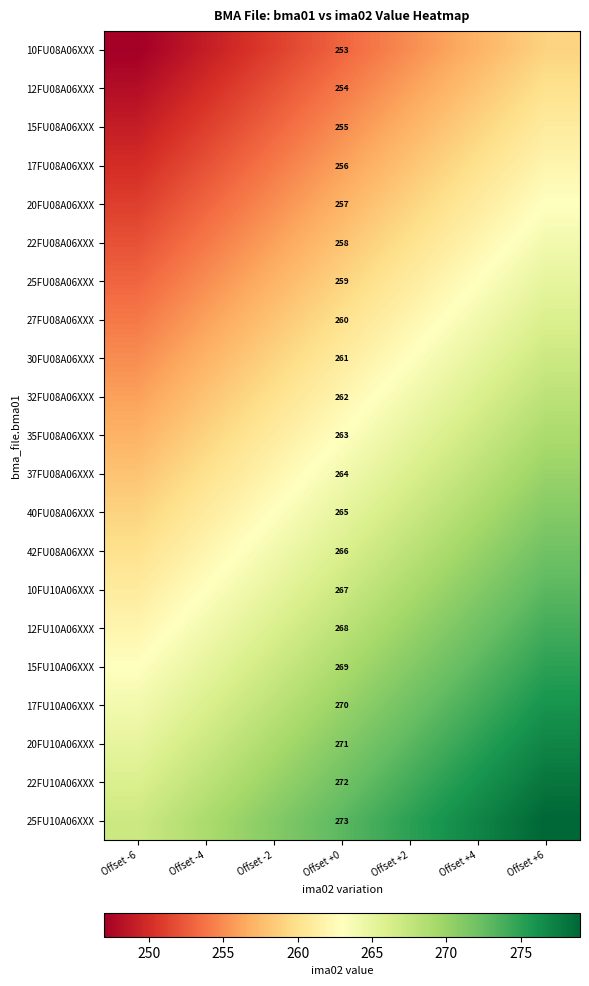

The 15FU08A06XXX series shows 255 at Offset +0. True or false?

True